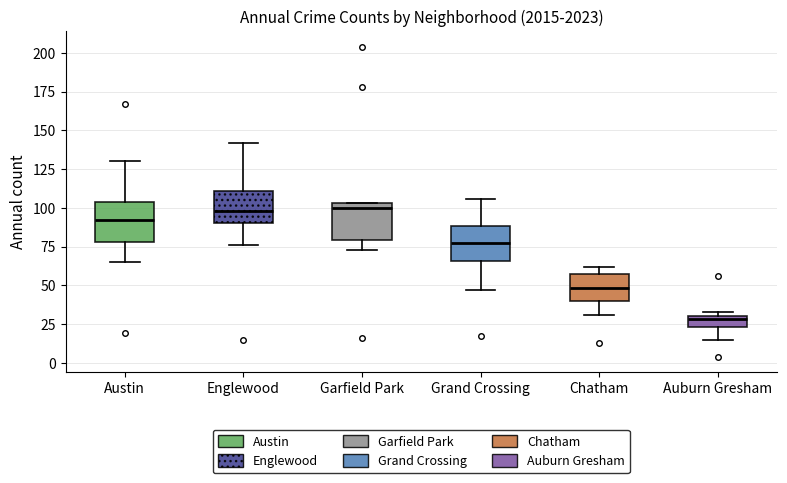

Where is the upper edge of the box for Austin on the y-axis? The values are not printed on the chart, so give them approximately, as read against the axis.

105